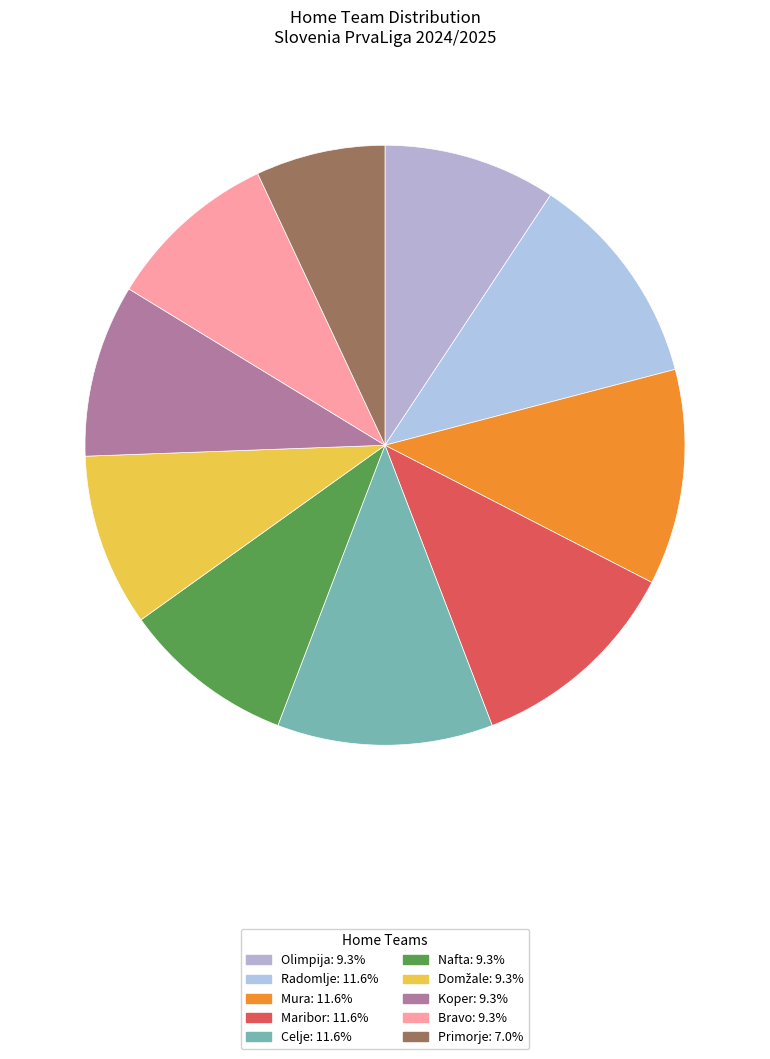

Approximately how many times larger is the value at Celje compared to Olimpija?

1.2